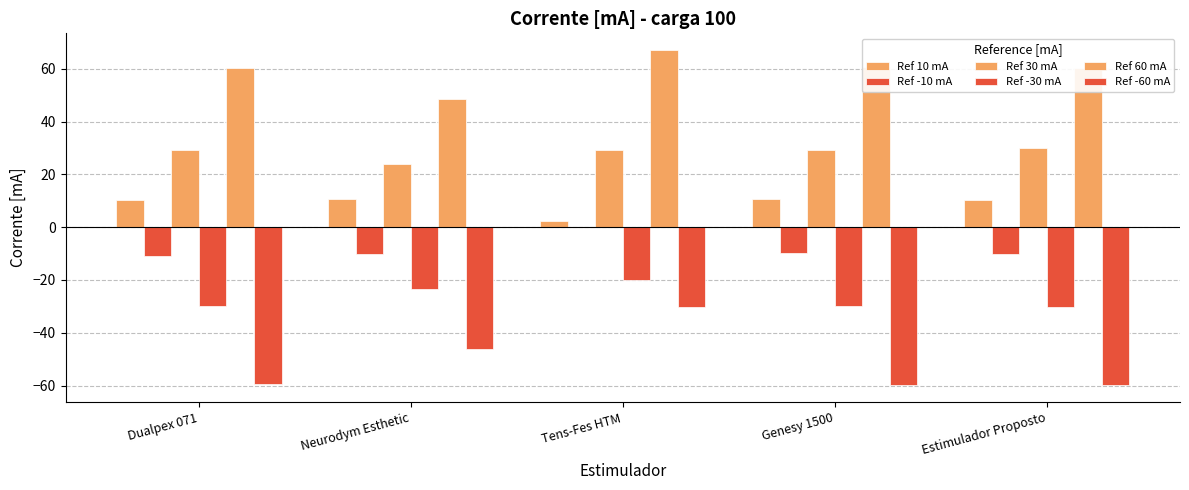

What position from the right is Genesy 1500?

2